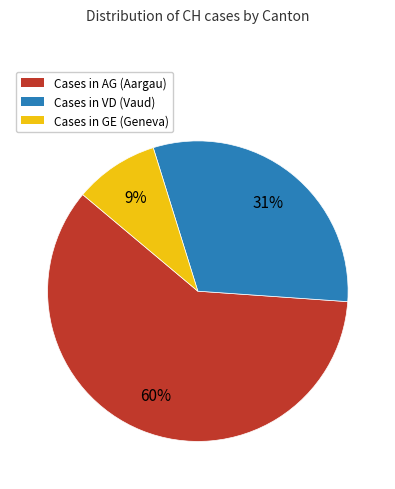

Do Cases in GE (Geneva) and Cases in VD (Vaud) together represent more than half of the pie?

No